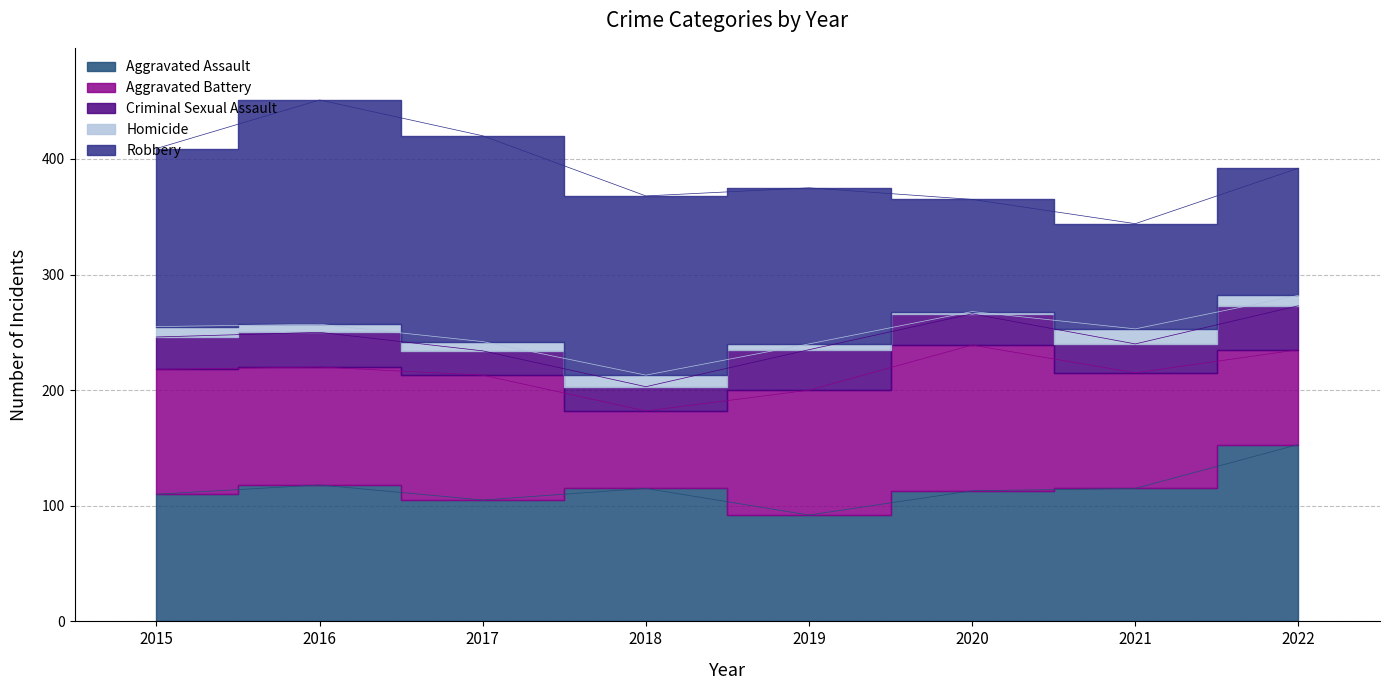

Reading left to right, list all the values displayed in this chart.

Aggravated Assault: 2015=110	2016=118	2017=105	2018=115	2019=92	2020=113	2021=115	2022=153
Aggravated Battery: 2015=108	2016=102	2017=108	2018=67	2019=108	2020=126	2021=100	2022=82
Criminal Sexual Assault: 2015=28	2016=30	2017=21	2018=21	2019=35	2020=27	2021=25	2022=38
Homicide: 2015=9	2016=7	2017=8	2018=10	2019=5	2020=2	2021=13	2022=9
Robbery: 2015=154	2016=194	2017=178	2018=155	2019=135	2020=97	2021=91	2022=110